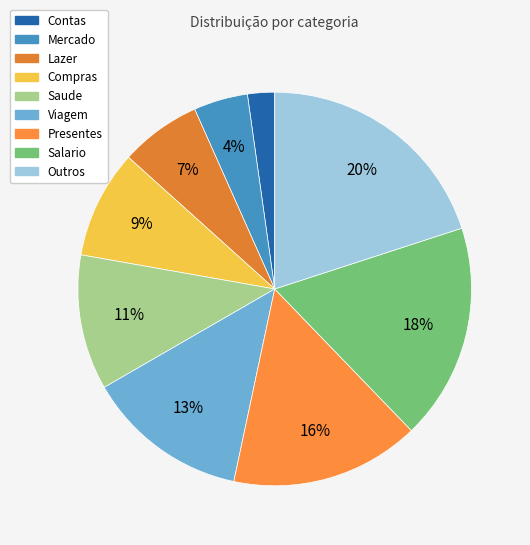

Count the number of slices in the pie.

9